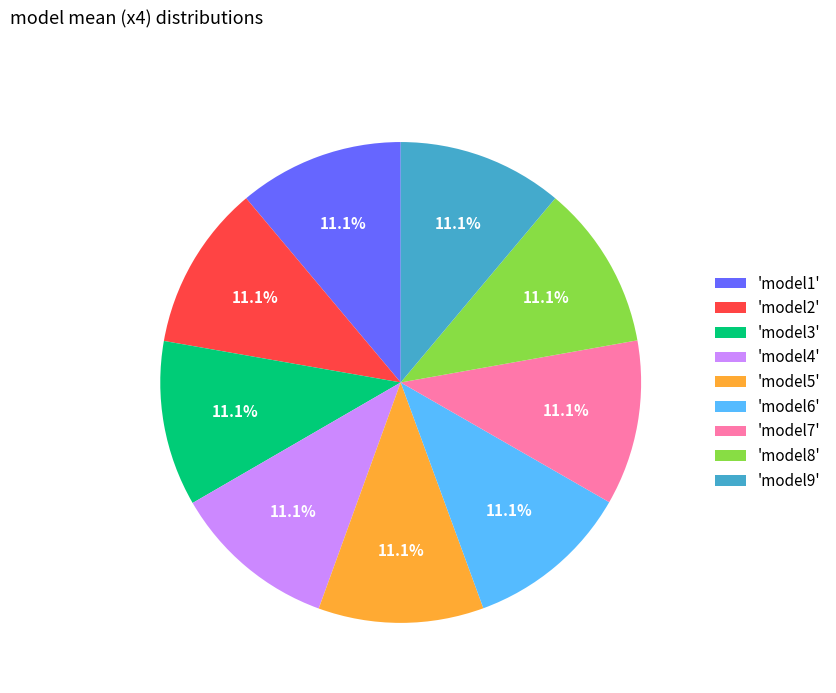

Do 'model3' and 'model8' together represent more than half of the pie?

No